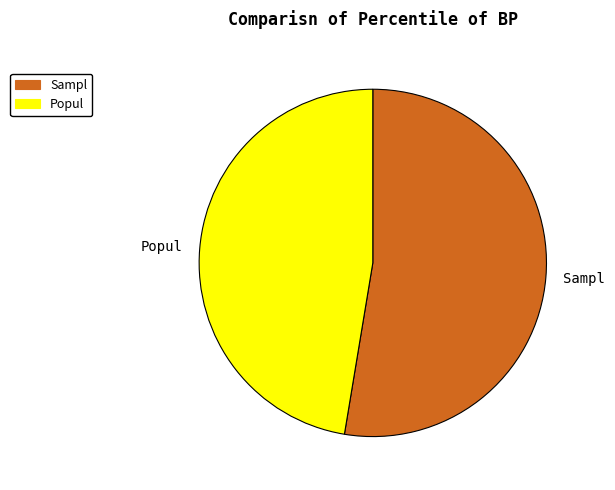

The Sampl slice represents 60% of the pie. True or false?

False